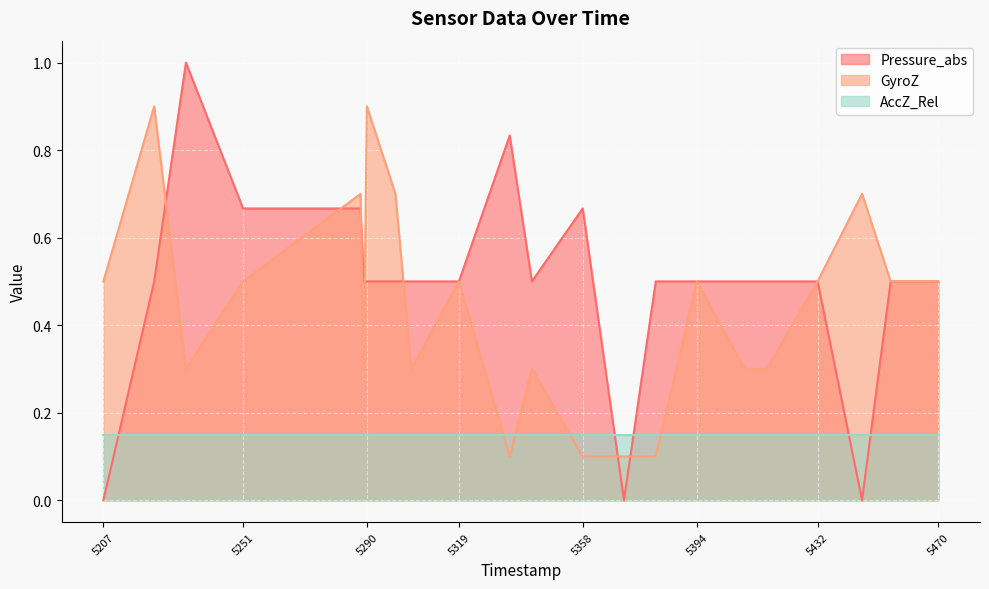

At which category does GyroZ reach its first local peak?

5223